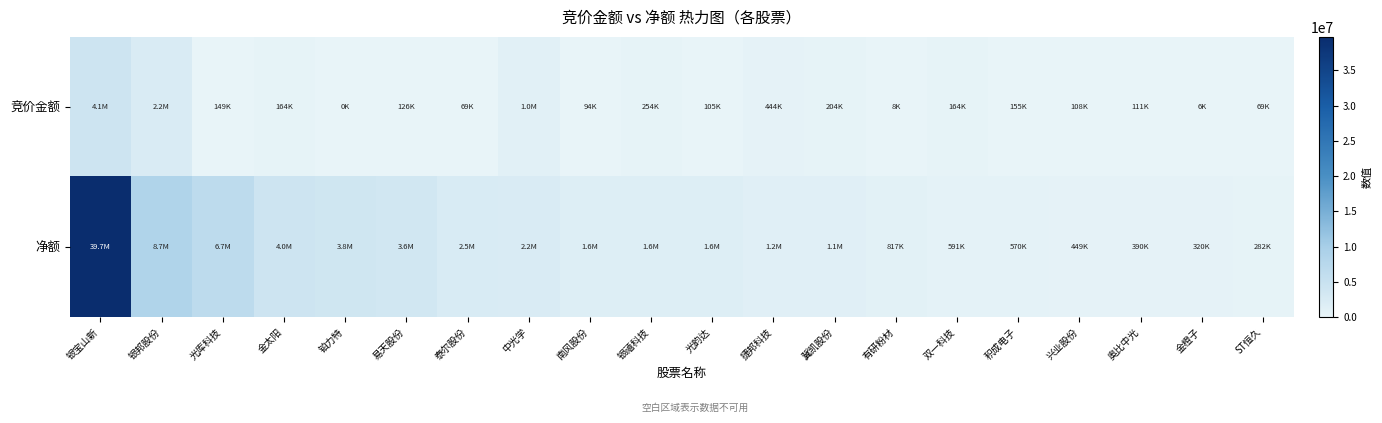

What is the sum of all row_0 values?

9608477